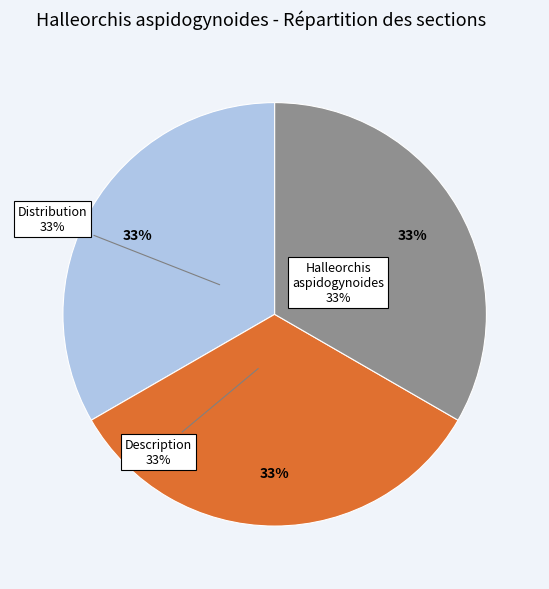

How many slices are in this pie chart?

3